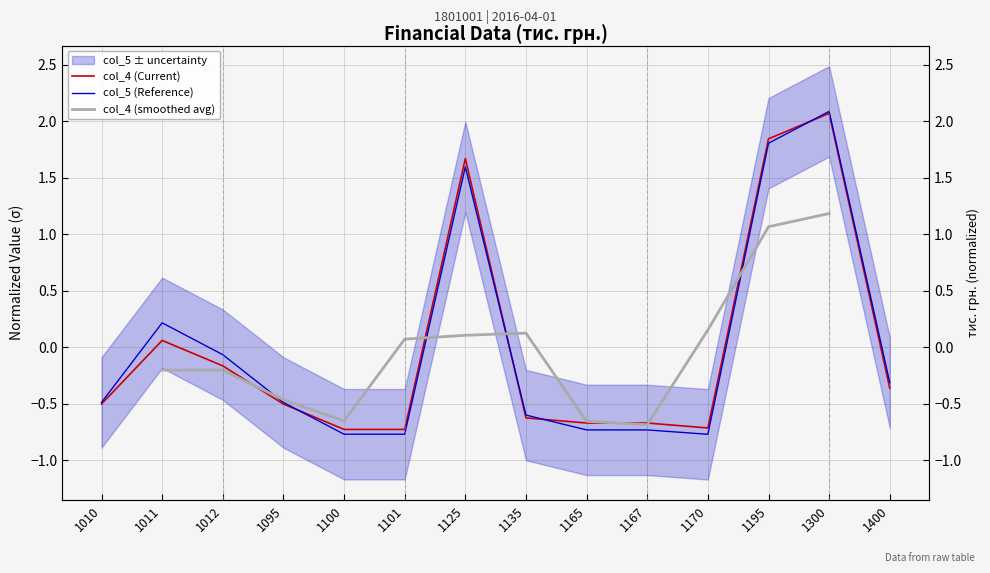

List the series in order of their peak value, lowest first.

col_4, col_5